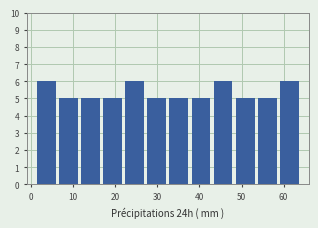

Reading left to right, list every bar in this chart as the range it spans on the x-axis followed by its height. Neither the bar edges nor the heights are printed on the chart, so give them approximately, as read against the axes.

1 to 6: 6
6 to 12: 5
12 to 17: 5
17 to 22: 5
22 to 27: 6
27 to 33: 5
33 to 38: 5
38 to 43: 5
43 to 48: 6
48 to 54: 5
54 to 59: 5
59 to 64: 6